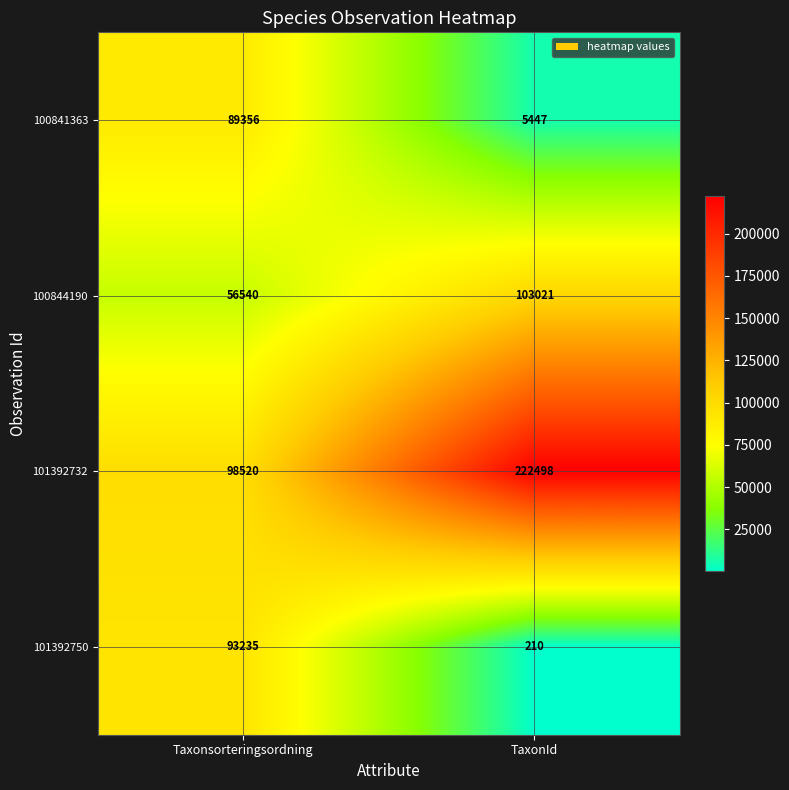

At which category is the sum across all series the highest?

Taxonsorteringsordning